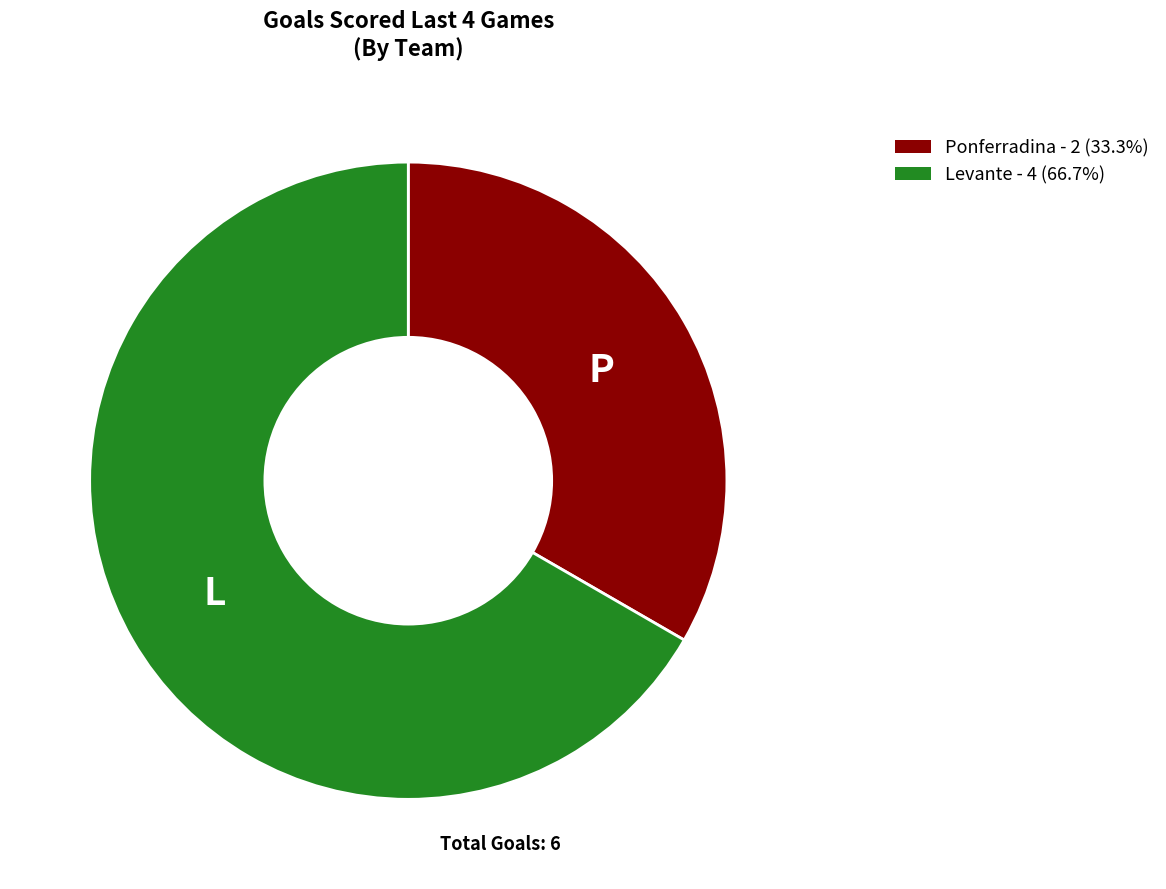

Which slice is the largest?

Levante